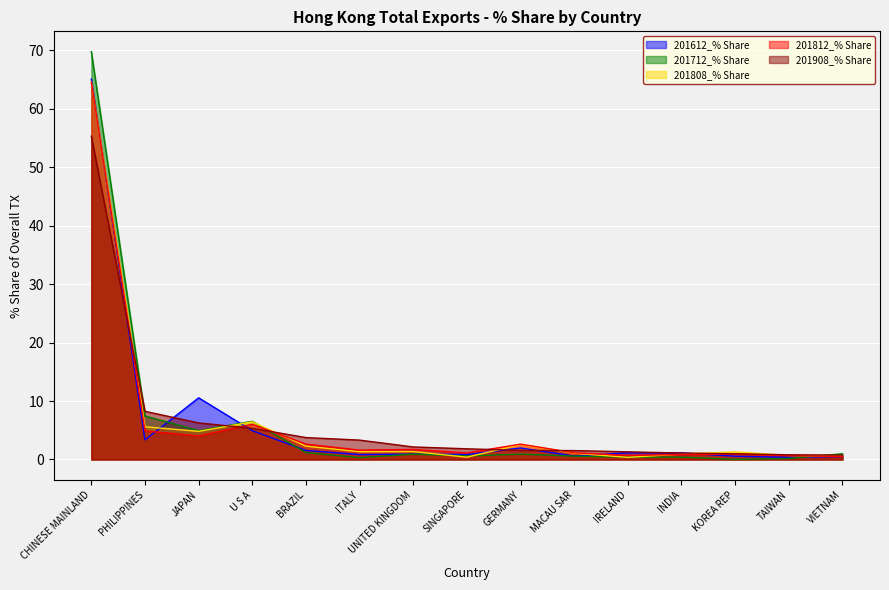

What is the label of the 14th point from the right?

PHILIPPINES